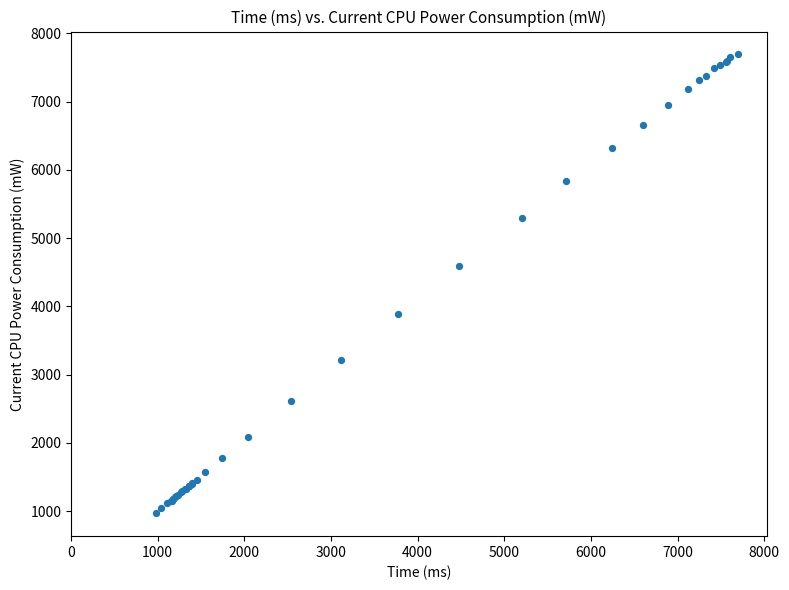

What Y value in the scatter plot is closest to 4329?

4590.8